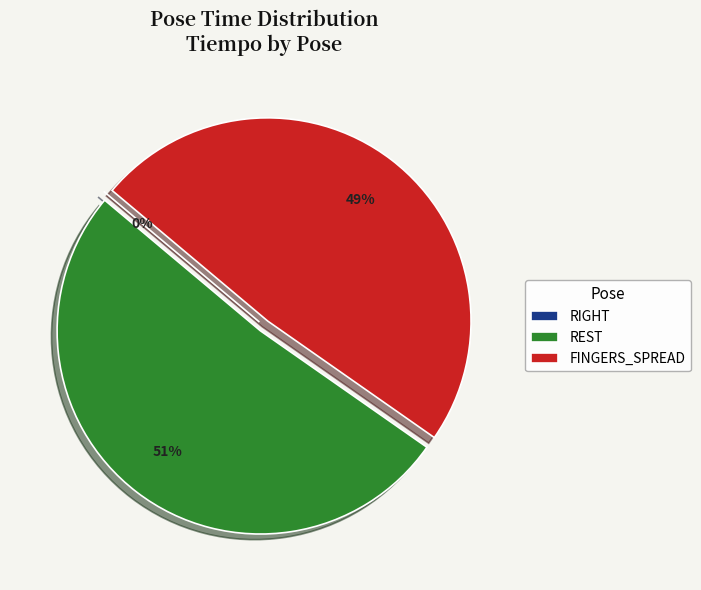

What is the smallest slice in the pie chart?

RIGHT